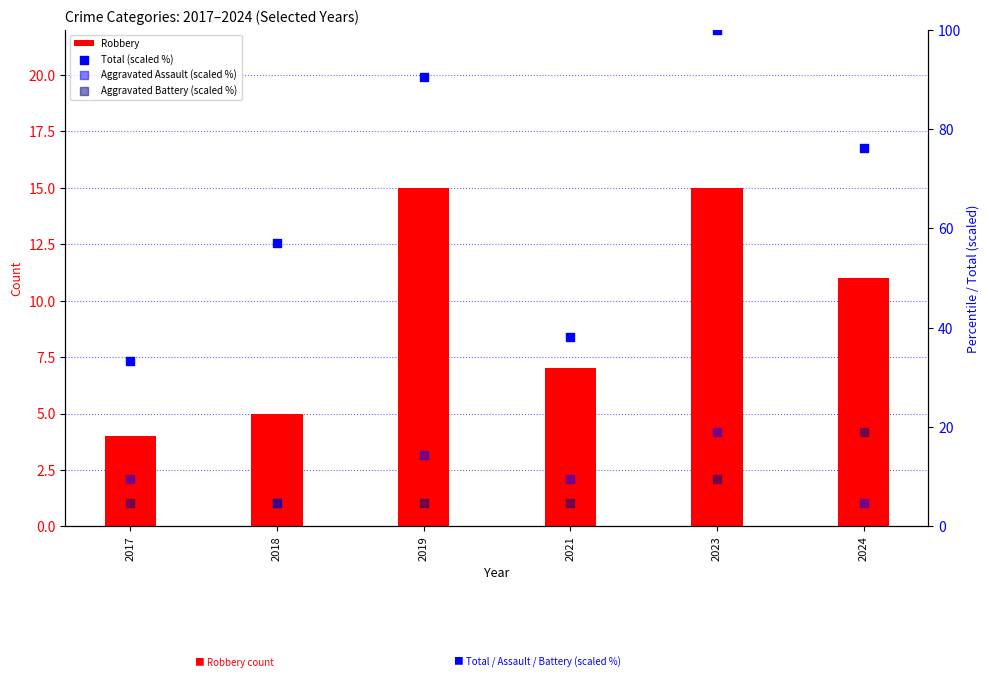

At how many categories does at least one series exceed 80?

2